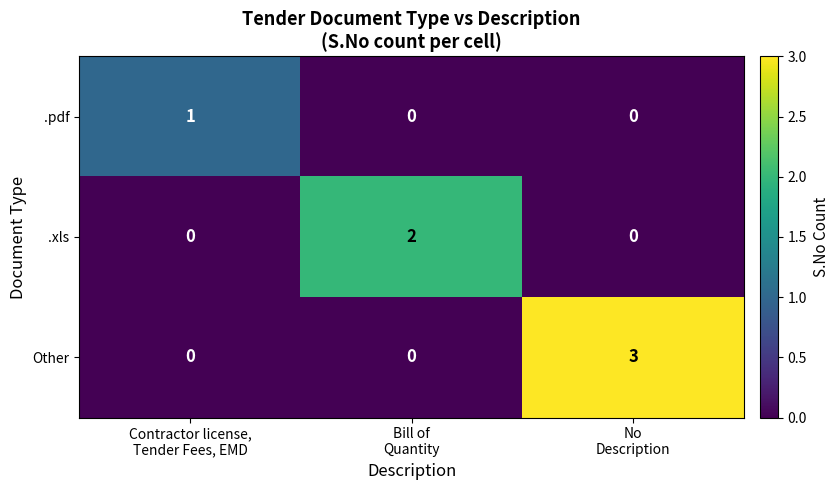

List the series in order of their peak value, lowest first.

.pdf, .xls, Other